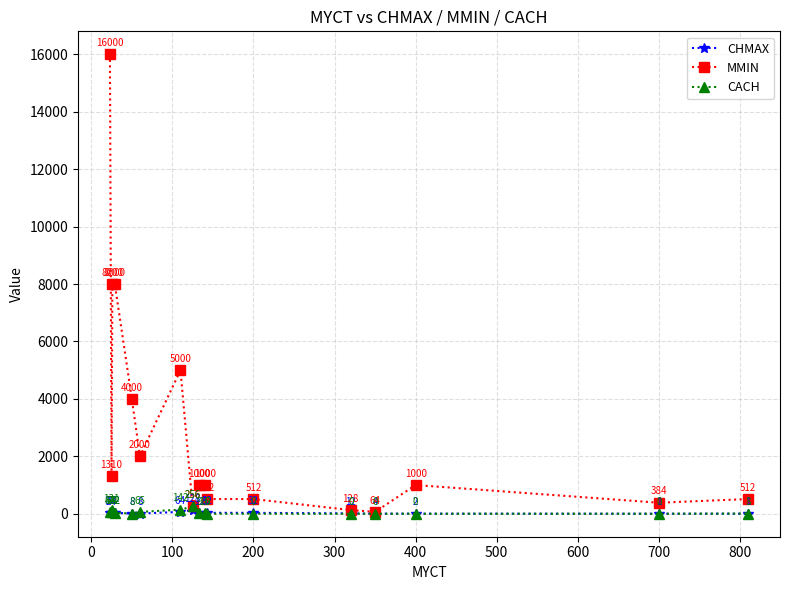

Rank the series by their maximum value, from highest to lowest.

MMIN, CACH, CHMAX